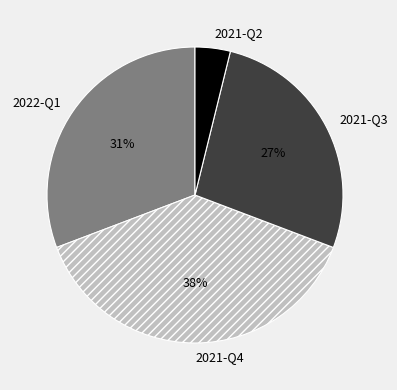

Between 2021-Q3 and 2021-Q4, which is larger?

2021-Q4